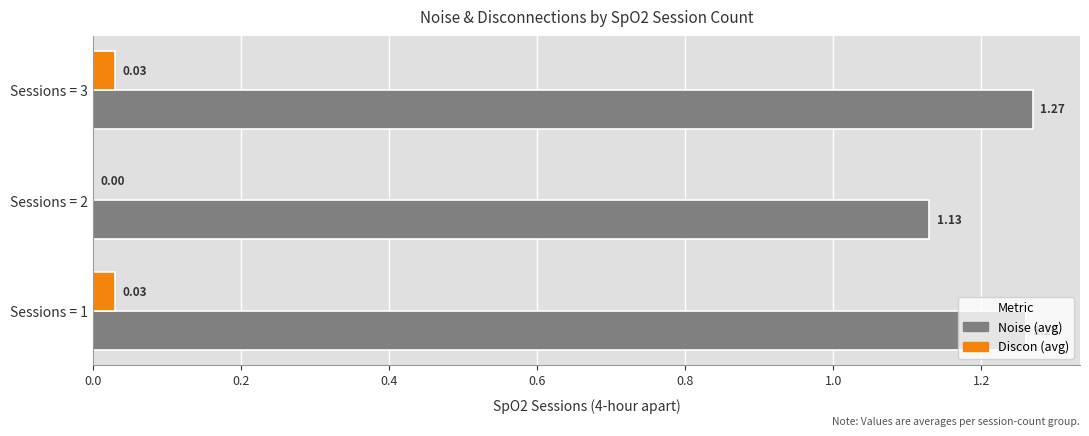

At which category is the sum across all series the highest?

Sessions = 3